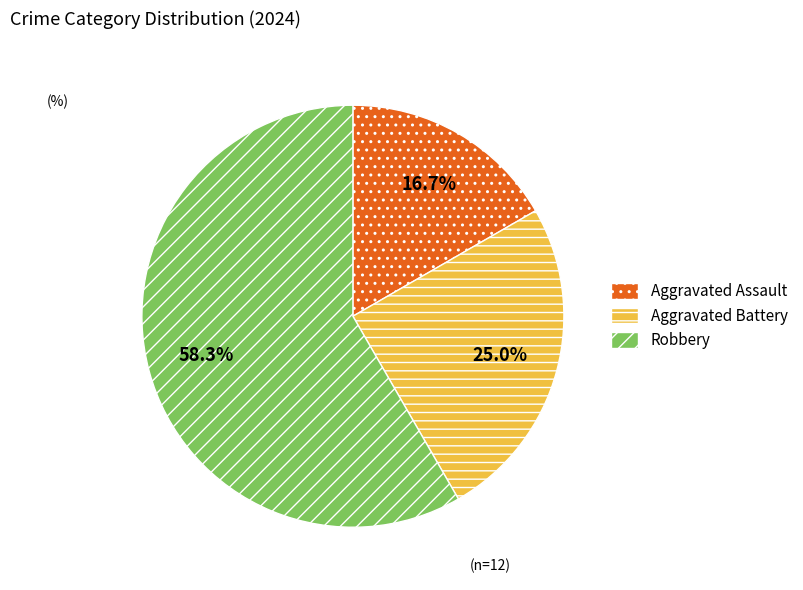

What is the total percentage of Robbery and Aggravated Assault?

75.0%